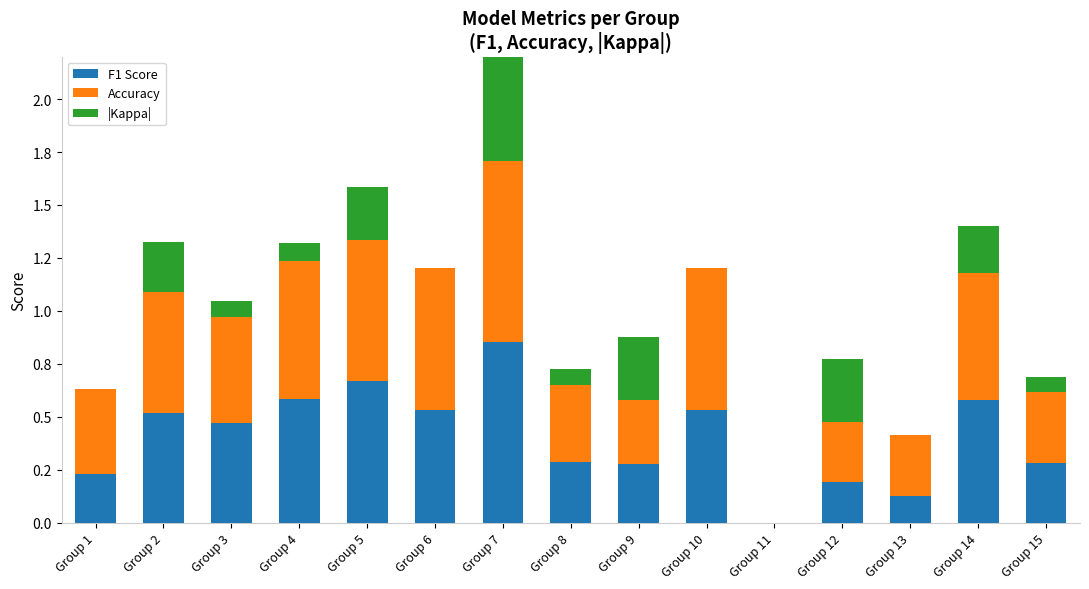

What is the value of the Accuracy bar at the 10th from the left?

0.7